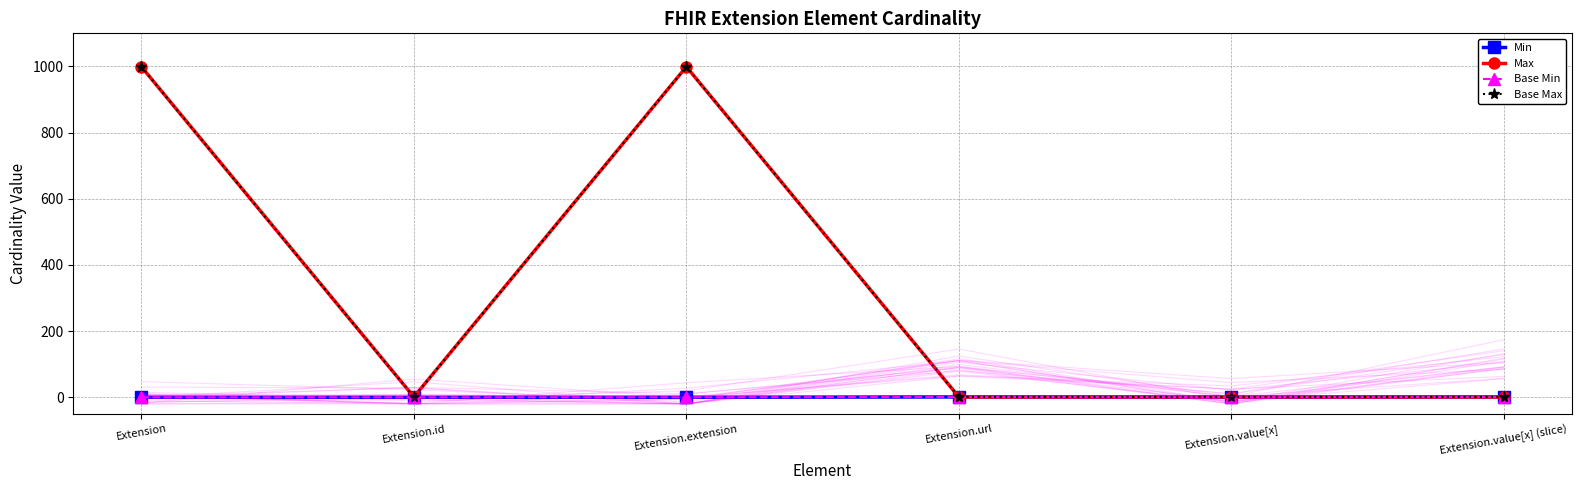

Does the chart have visible grid lines?

Yes